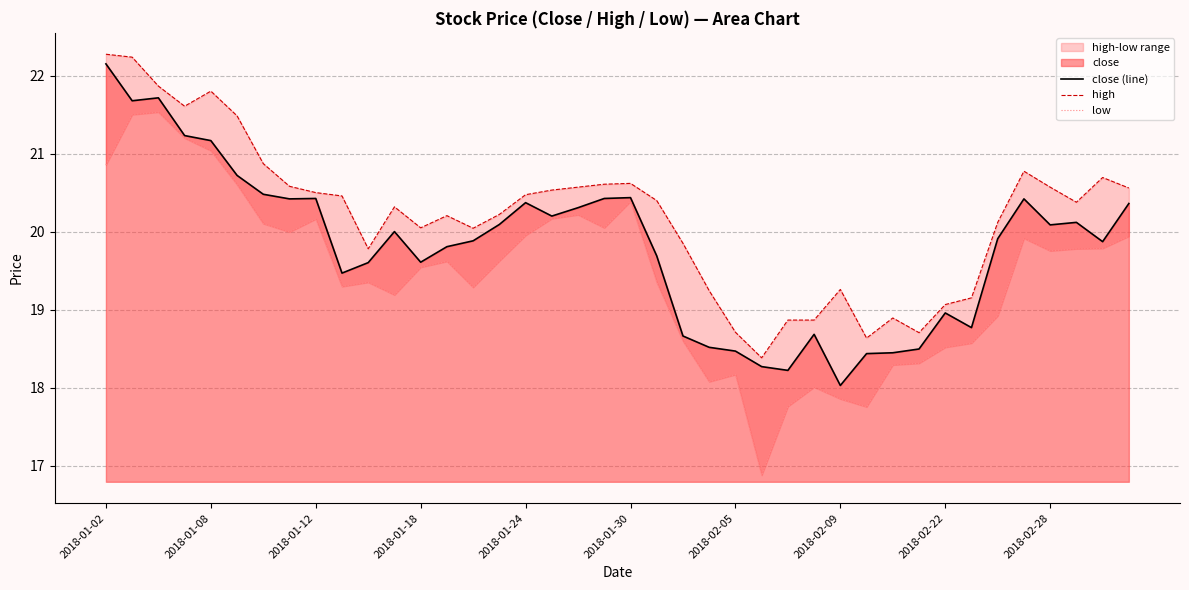

How many lines are shown in the chart?

3